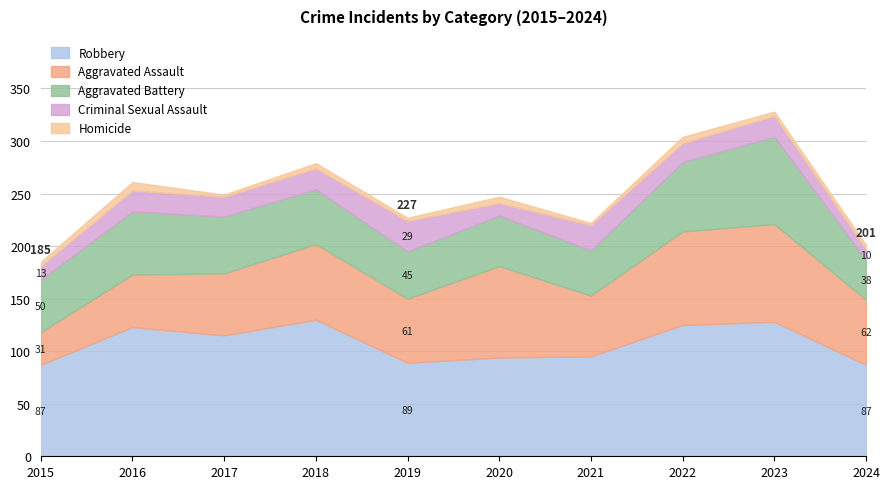

Which has a higher value, 2022 or 2017?

2022